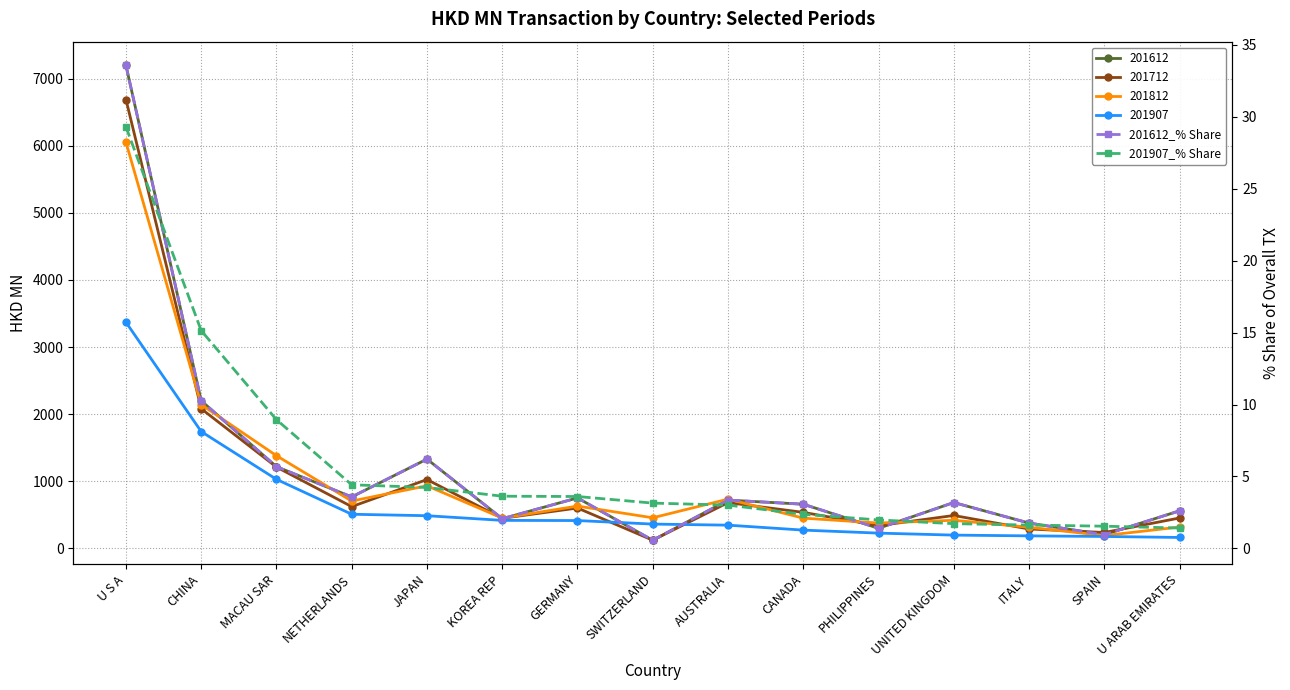

At which category does 201612_% Share reach its first local peak?

JAPAN